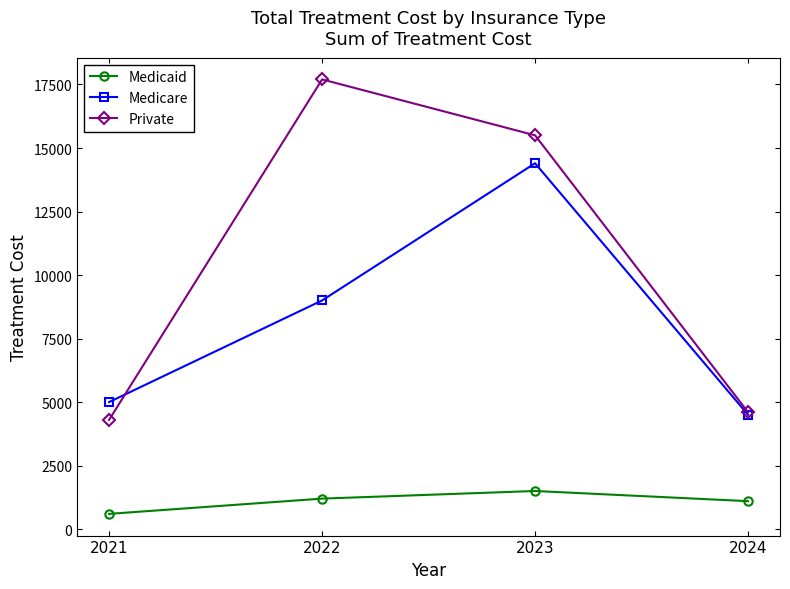

Between 2021 and 2022, which series saw the biggest shift?

Private